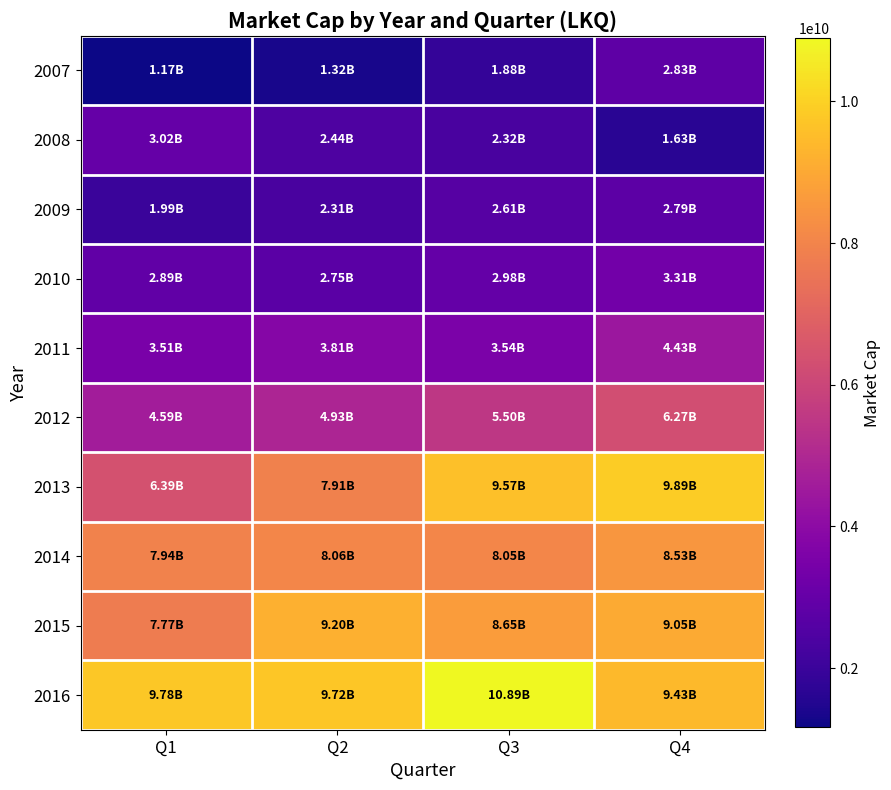

Reading left to right, transcribe all the data shown in this chart.

2007: Q1=1165487760	Q2=1319877180	Q3=1882047090	Q4=2828409160
2008: Q1=3023518260	Q2=2444636090	Q3=2317847450	Q4=1629986380
2009: Q1=1994846110	Q2=2306668350	Q3=2609430840	Q4=2785580460
2010: Q1=2886538200	Q2=2753993760	Q3=2979766400	Q4=3308281920
2011: Q1=3509225100	Q2=3806974530	Q3=3535212000	Q4=4425941120
2012: Q1=4586322630	Q2=4926175425	Q3=5504538653	Q4=6271194300
2013: Q1=6388000920	Q2=7912755550	Q3=9568107010	Q4=9891187600
2014: Q1=7942048100	Q2=8061180700	Q3=8049431160	Q4=8525730920
2015: Q1=7770316680	Q2=9203130070	Q3=8651473240	Q4=9052557600
2016: Q1=9775593010	Q2=9722960600	Q3=10892957400	Q4=9425304100